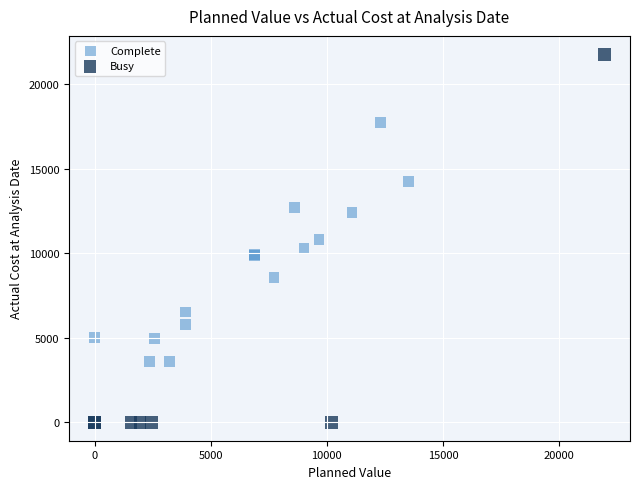

Which series has the largest Y range (max minus min)?

Busy